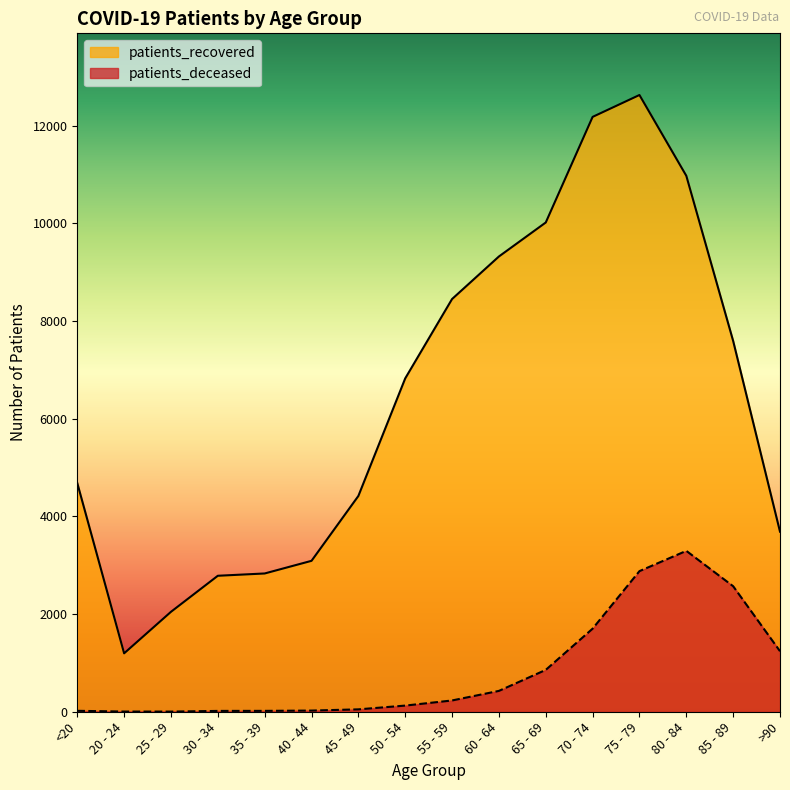

What is the label of the 5th point from the right?

70 - 74